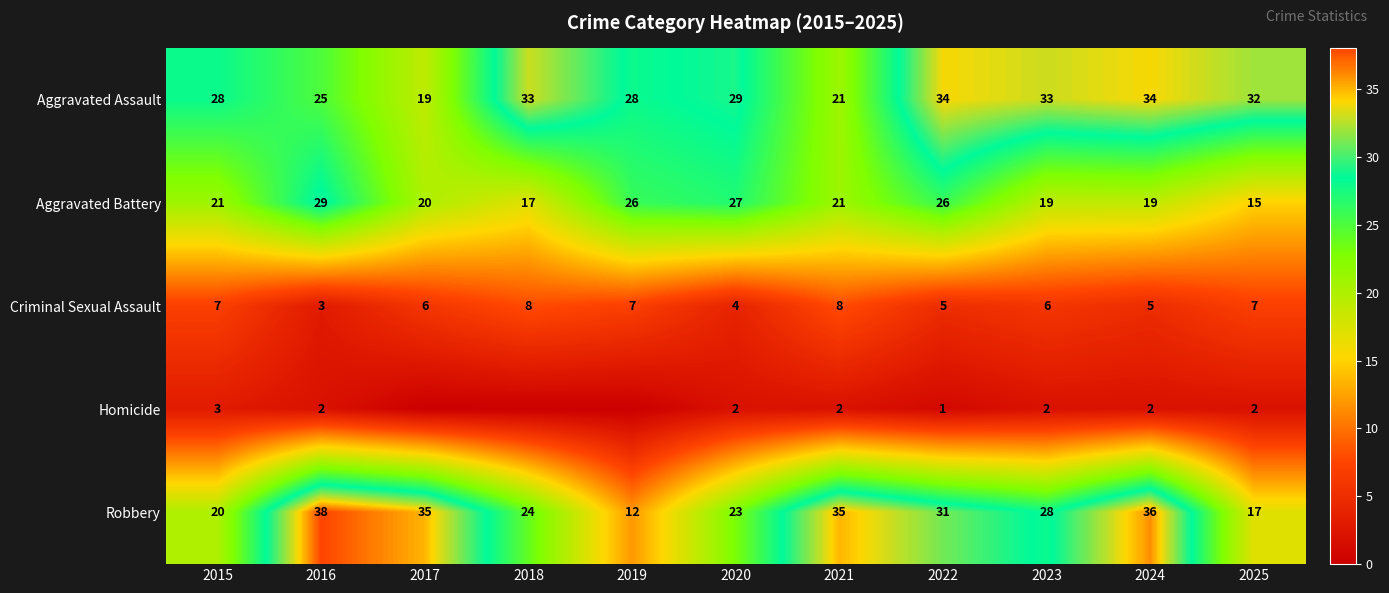

What is the difference between the highest and lowest values at 2020?

27